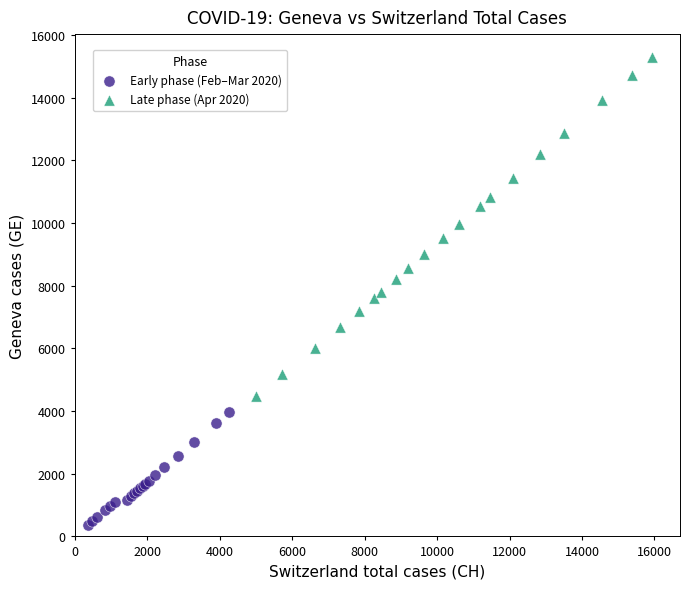

Which series has the widest spread of Y values?

Late phase (Apr 2020)